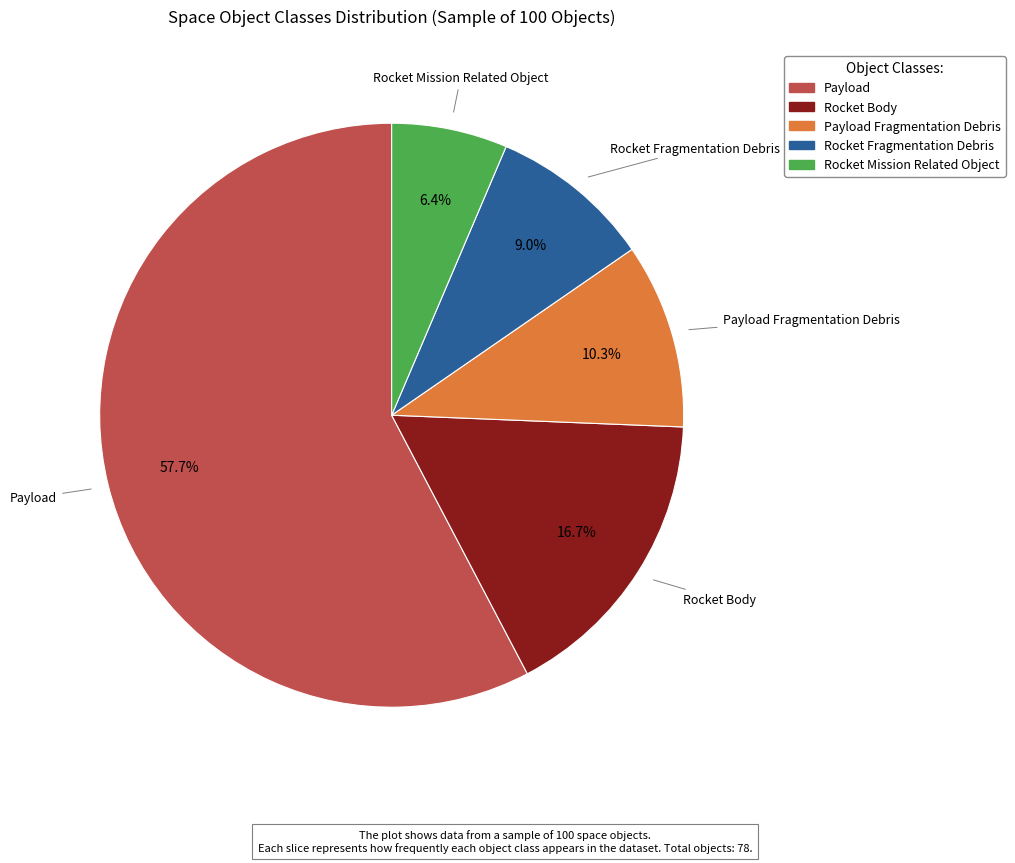

To the nearest percent, what is the difference between the largest and smallest slice percentages?

51%